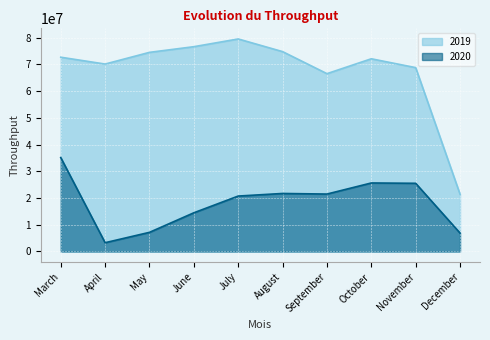

What are all the series names shown in the legend?

2019, 2020